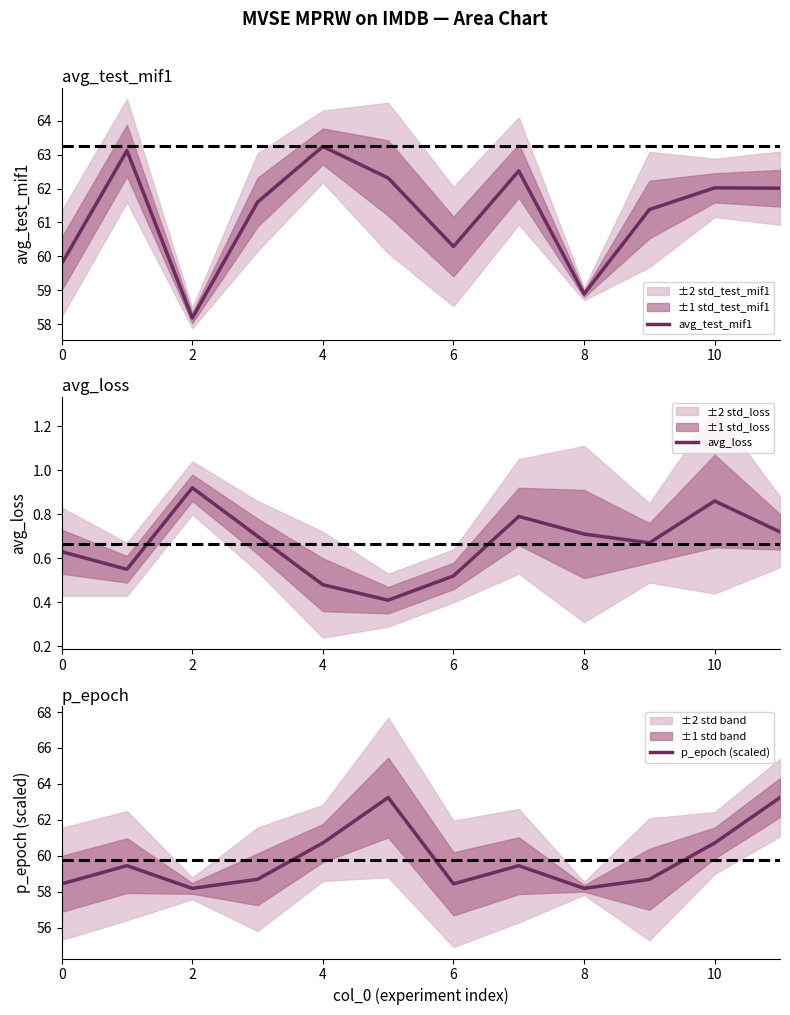

True or false: p_epoch (scaled) has a value of 90.0 at 4.

False